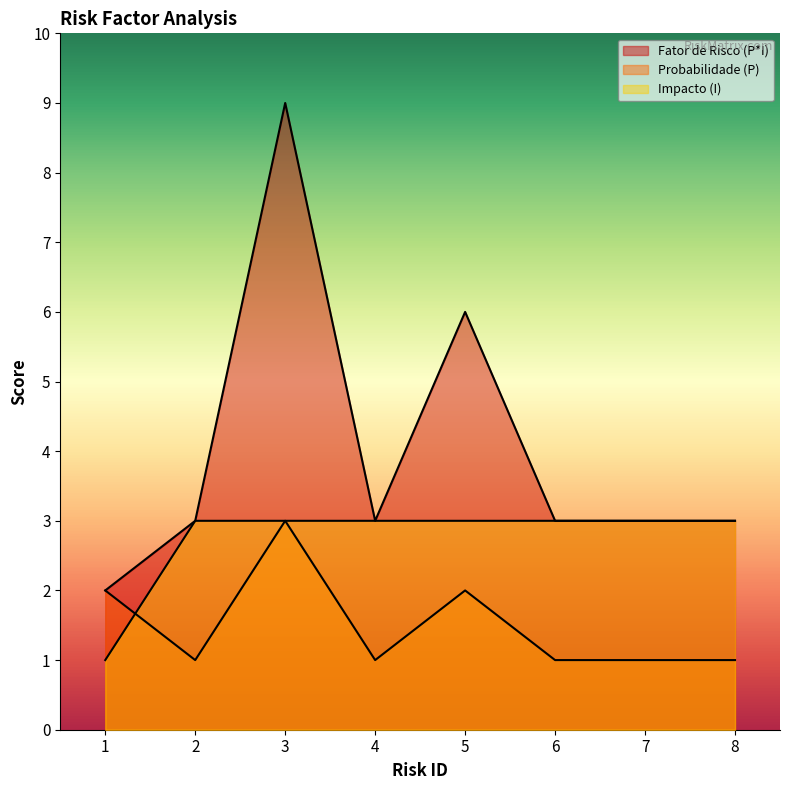

At which category does the chart reach its peak across all series?

3